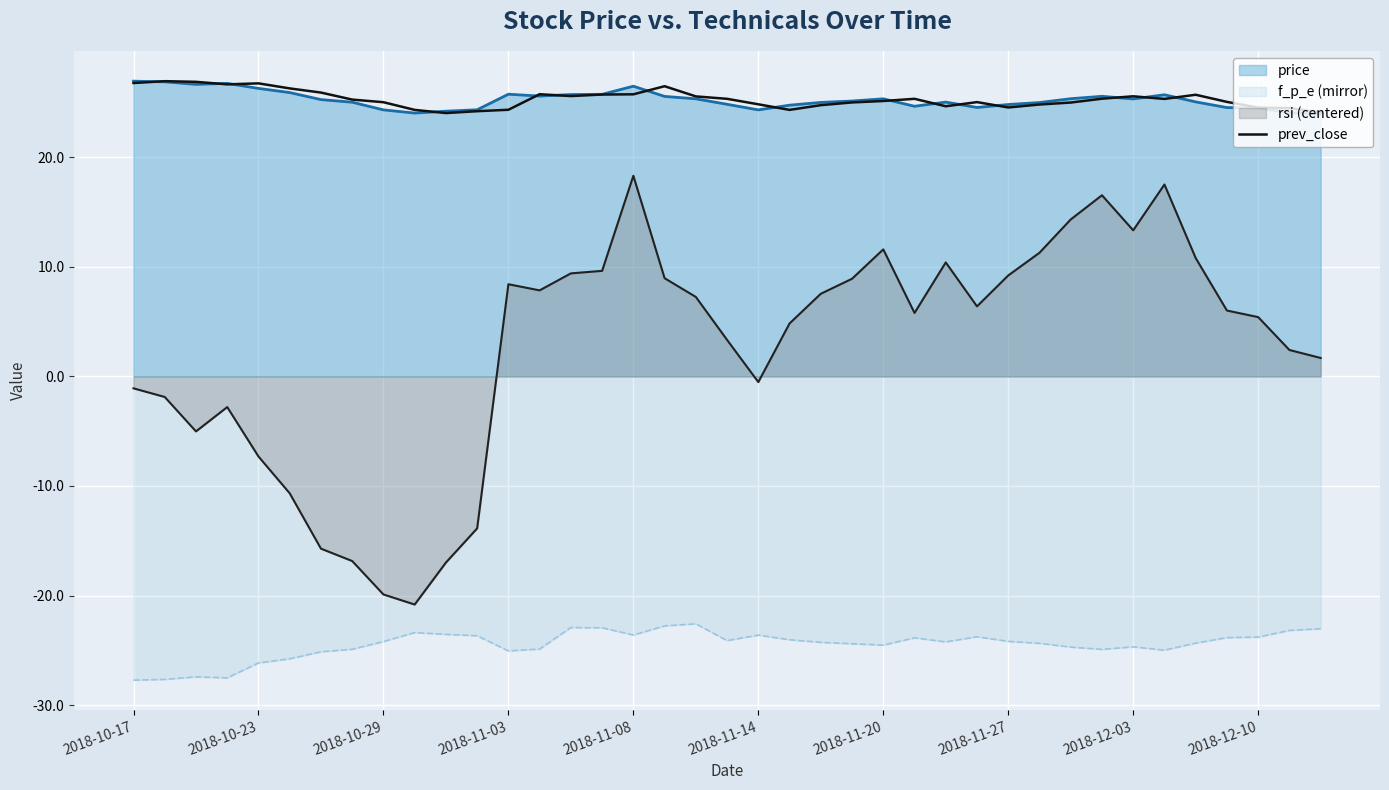

Which series has the largest range (max minus min)?

rsi (centered)